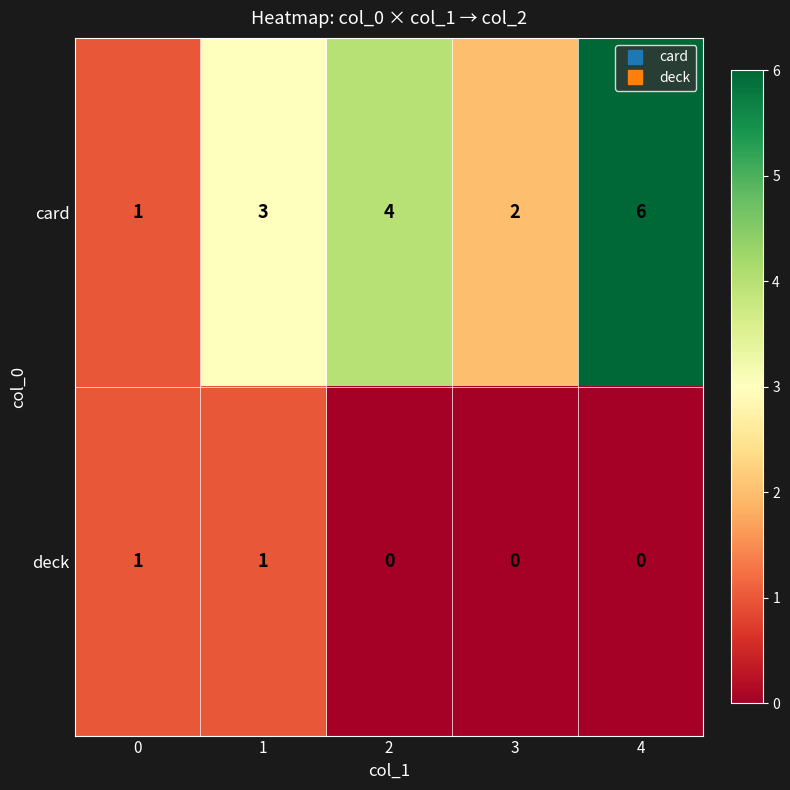

Reading left to right, what are all the values shown in this chart?

card: 1	3	4	2	6
deck: 1	1	0	0	0